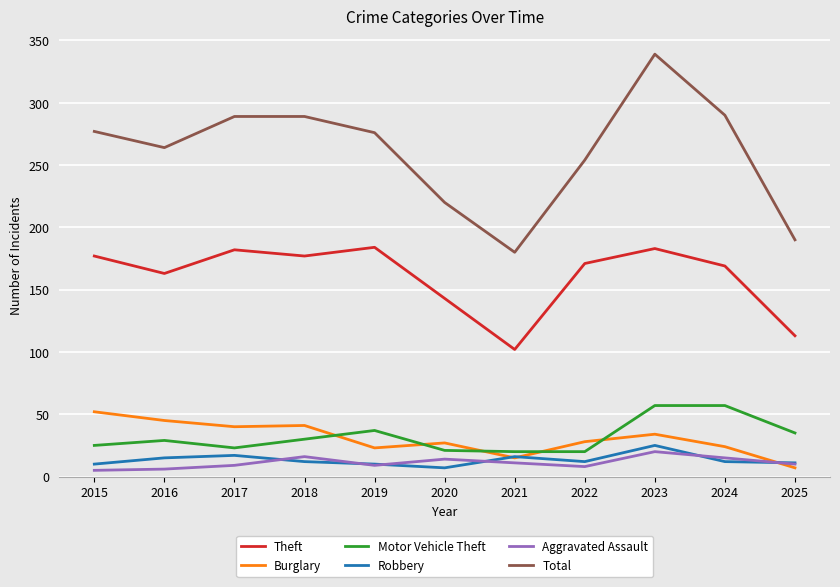

What is the spread (max minus min) of values at 2017?

280